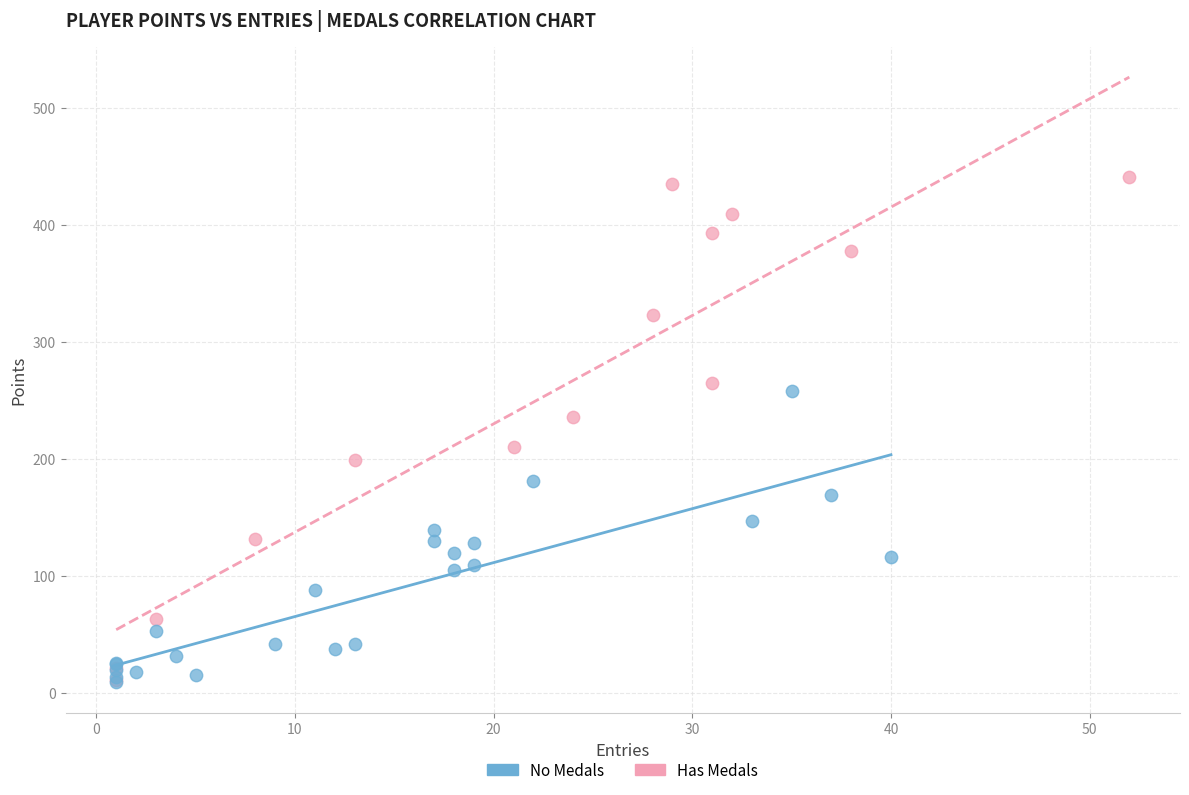

Which series has the largest Y range (max minus min)?

Has Medals